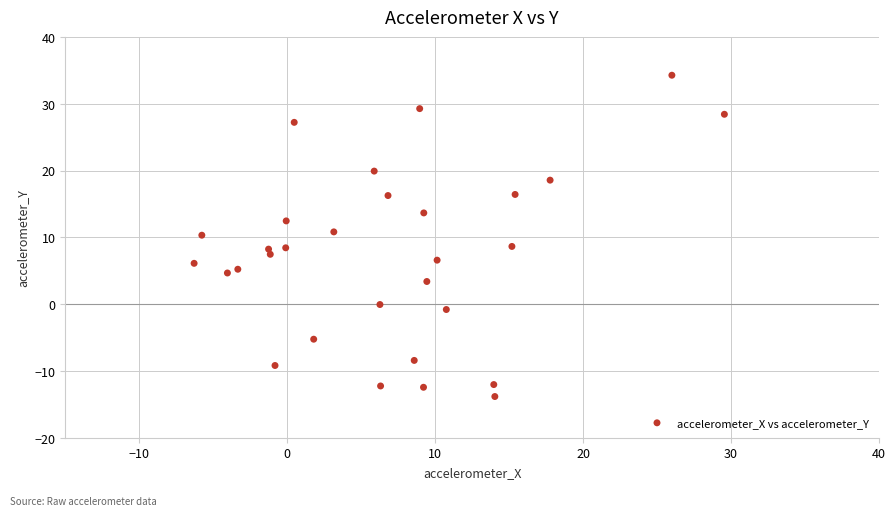

What is the range of X values (max minus min)?

35.8